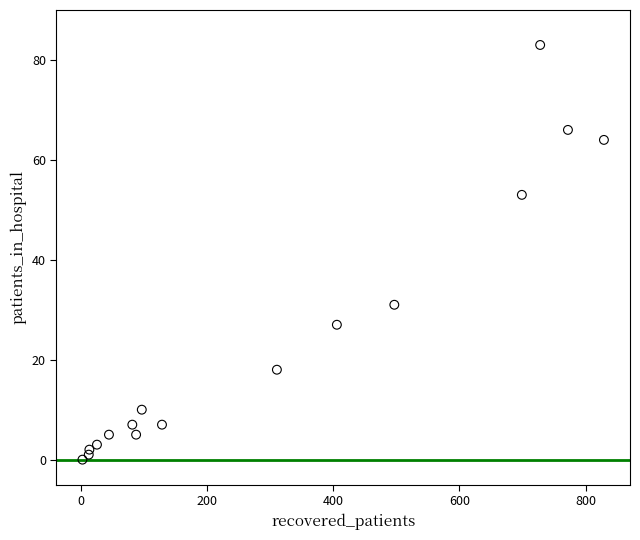

What Y value in the scatter plot is closest to 41?

31